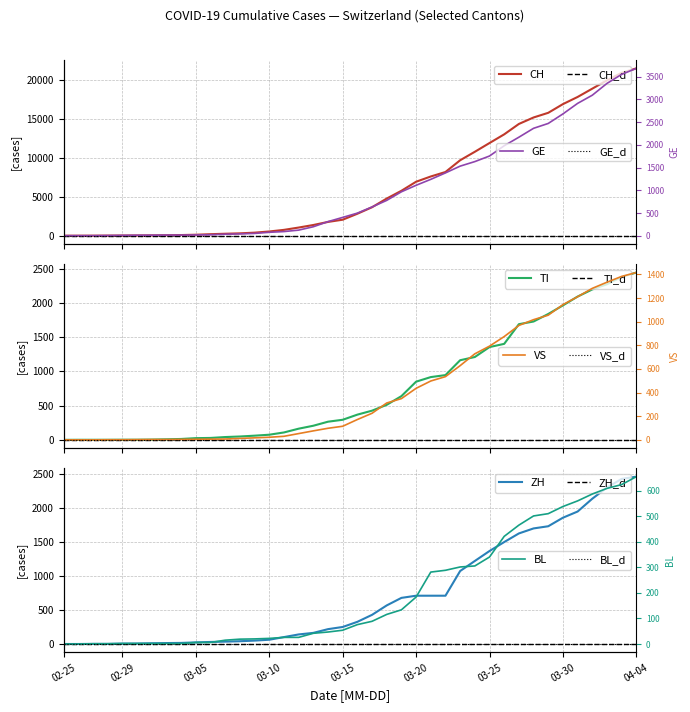

True or false: CH has more than 2 points higher than both neighbors.

False